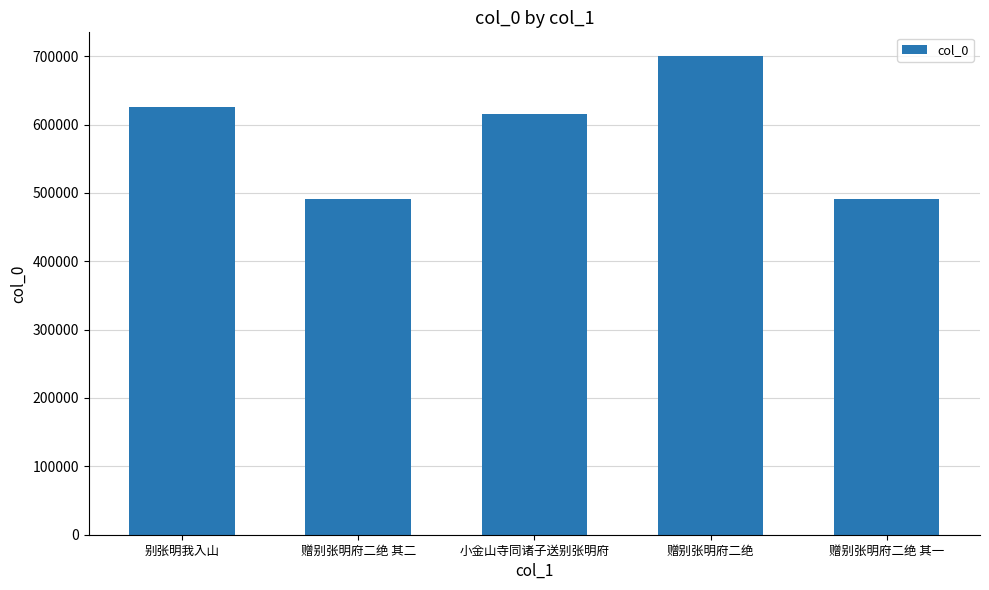

The value at 赠别张明府二绝 其一 is 490652. True or false?

True